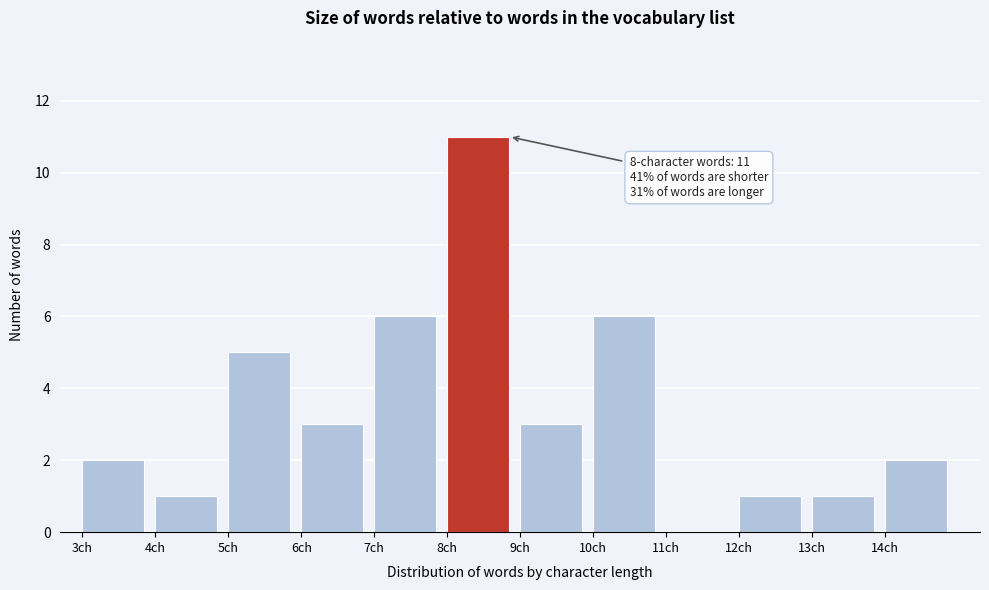

Over which range of the x-axis is the bar tallest?

8 to 9